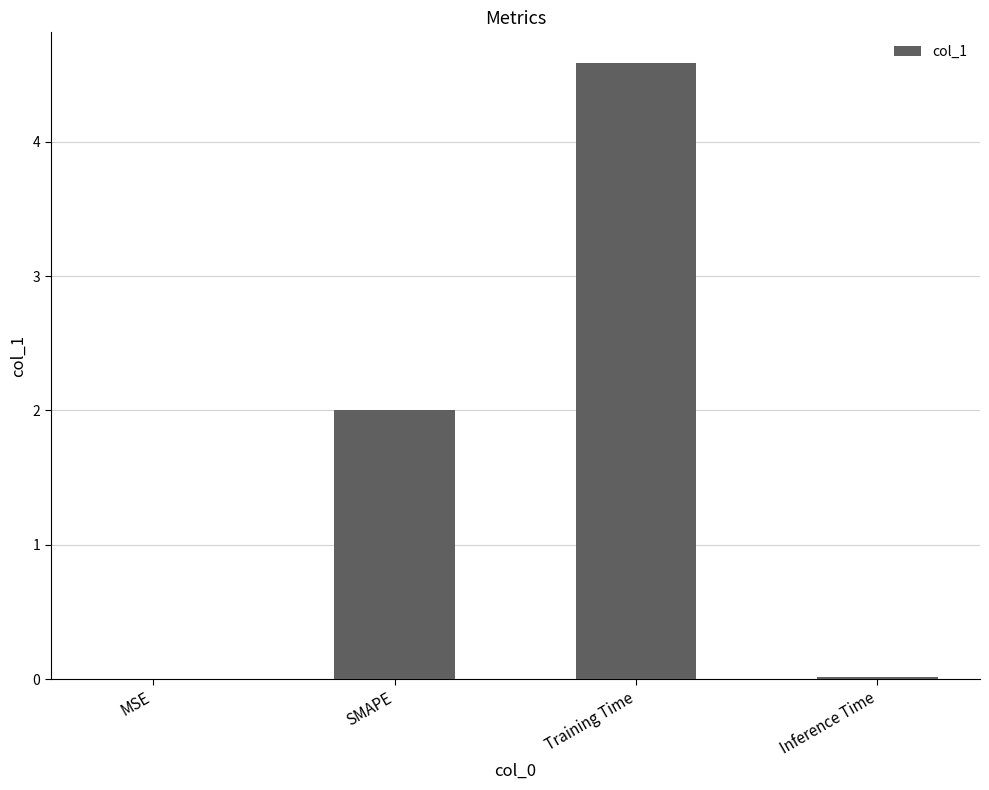

At which category does the chart reach its peak across all series?

Training Time